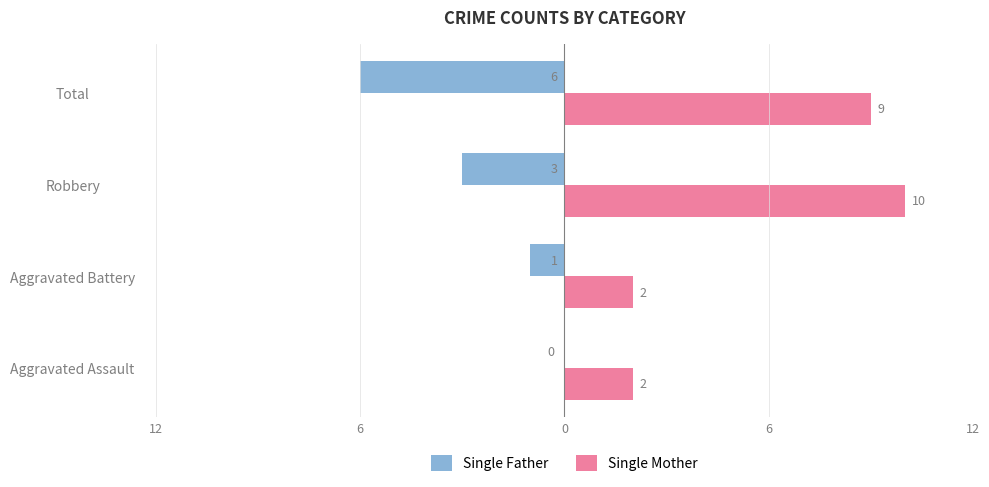

What are all the series names shown in the legend?

Single Father, Single Mother